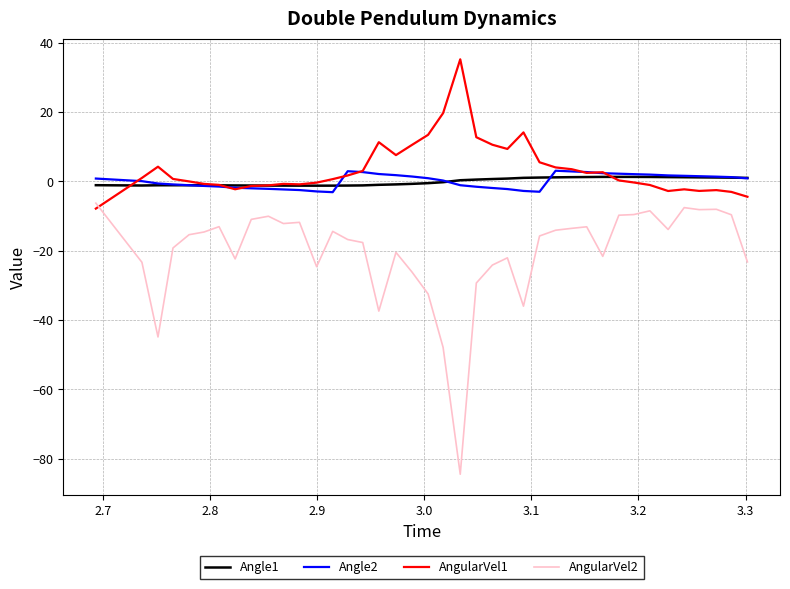

After their last crossing, which series has the higher values: AngularVel2 or AngularVel1?

AngularVel1